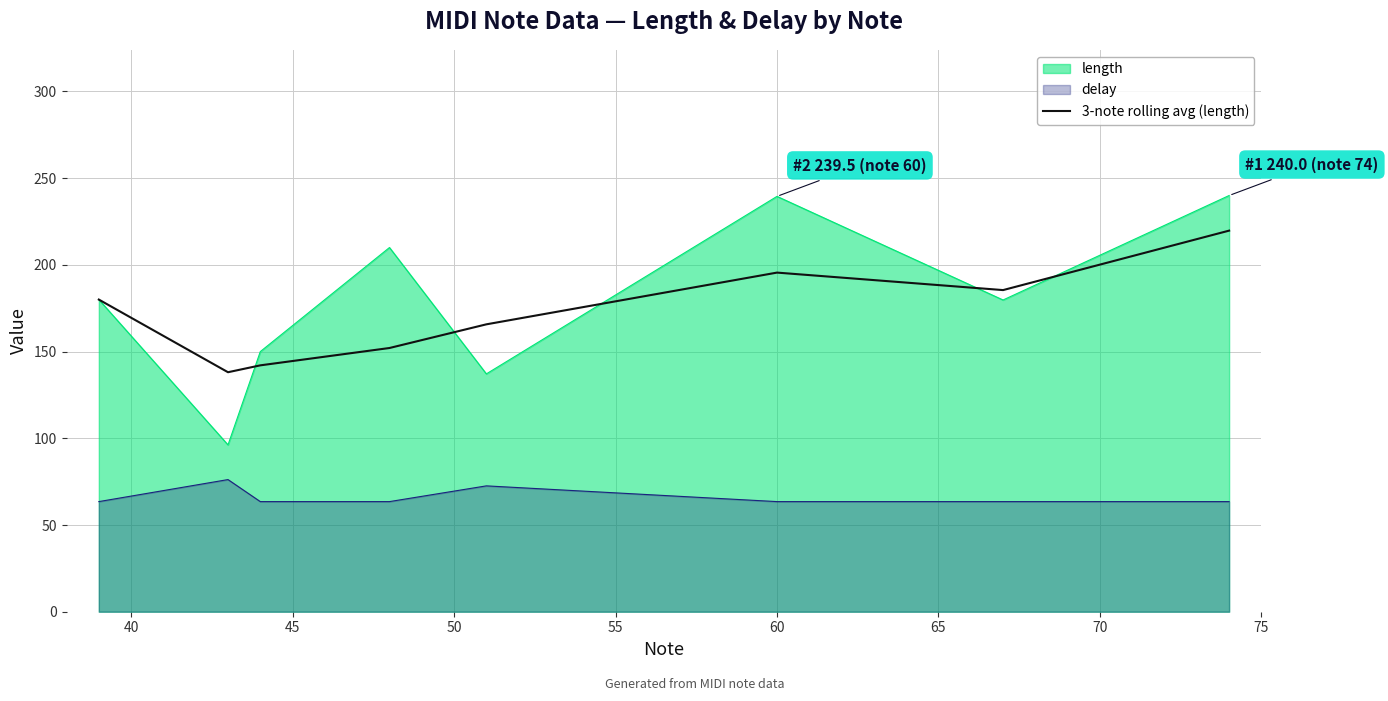

What is the maximum value for 3-note rolling avg (length)?

219.8